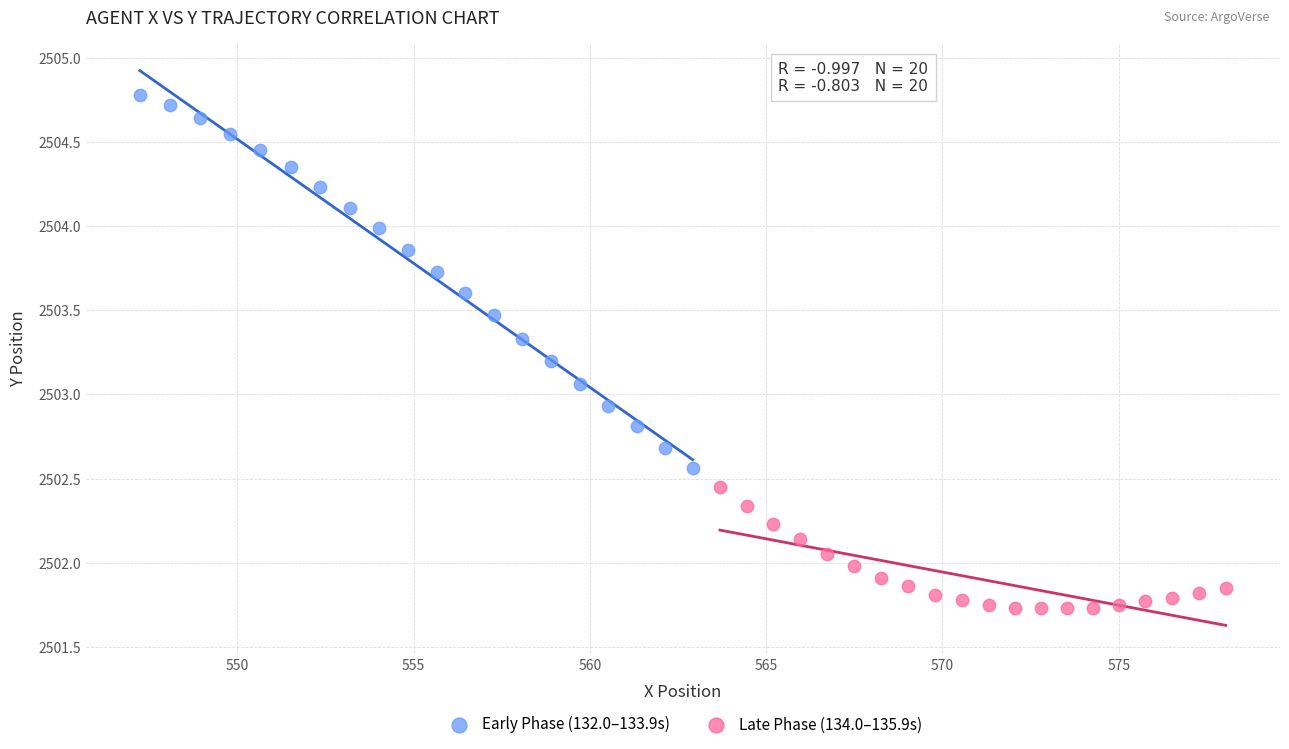

Which series reaches the minimum Y coordinate?

Late Phase (134.0–135.9s)